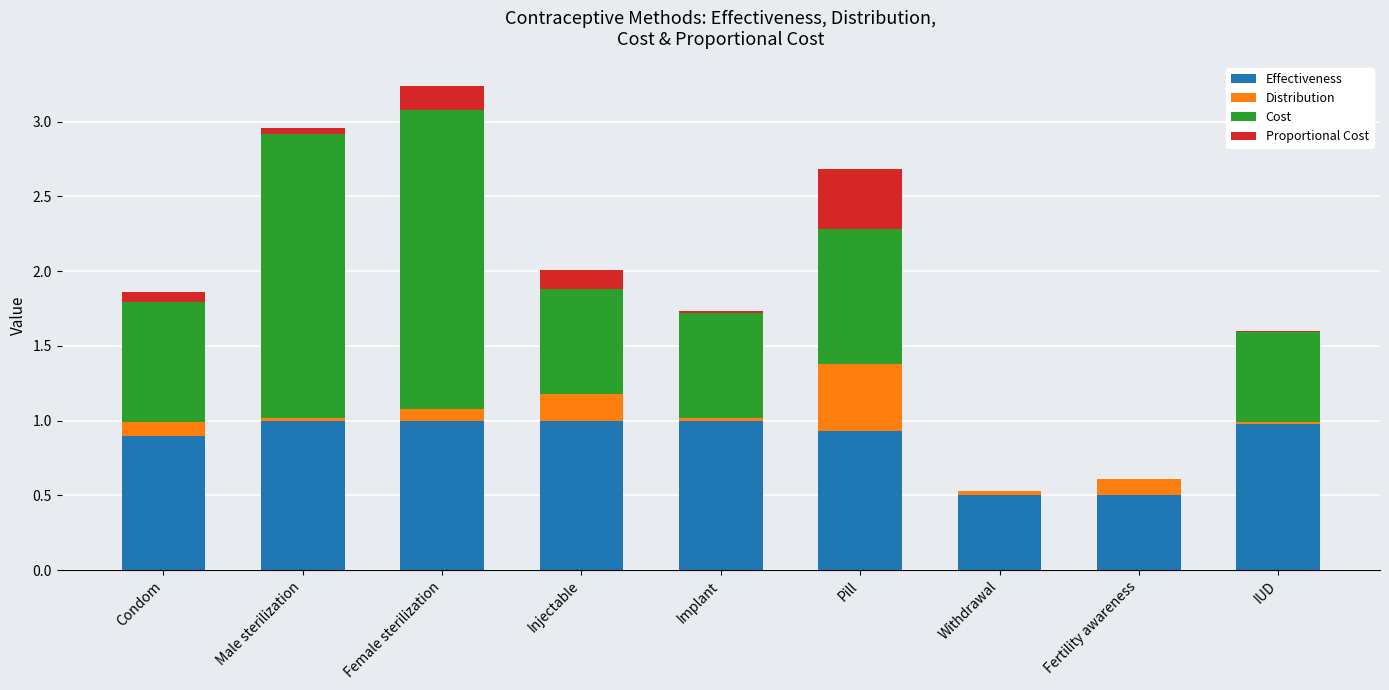

How many distinct data groups are displayed?

4